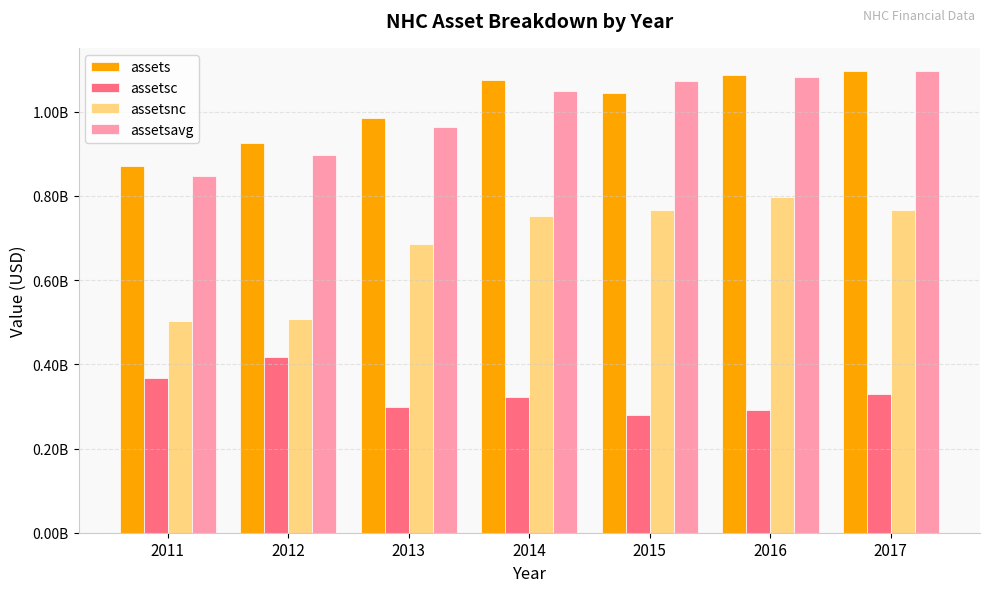

Are the bars grouped side by side (vs. stacked)?

Yes